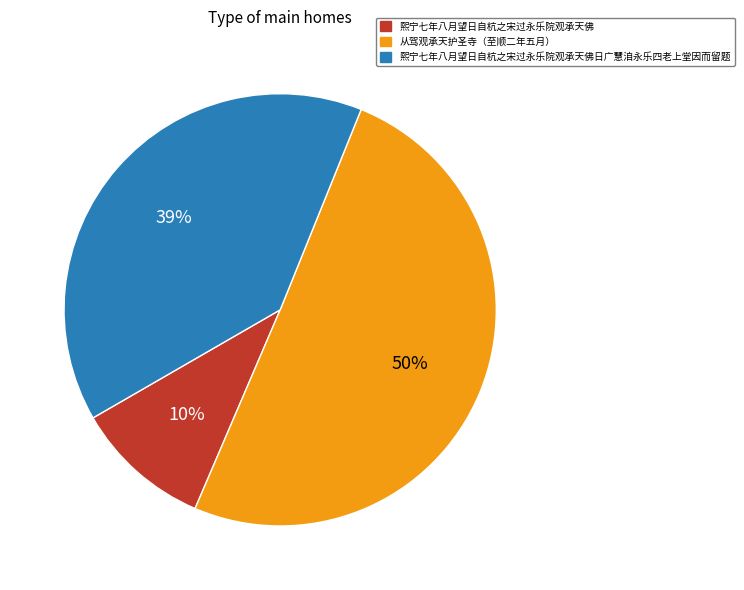

Which category has the biggest portion of the pie?

从驾观承天护圣寺（至顺二年五月）